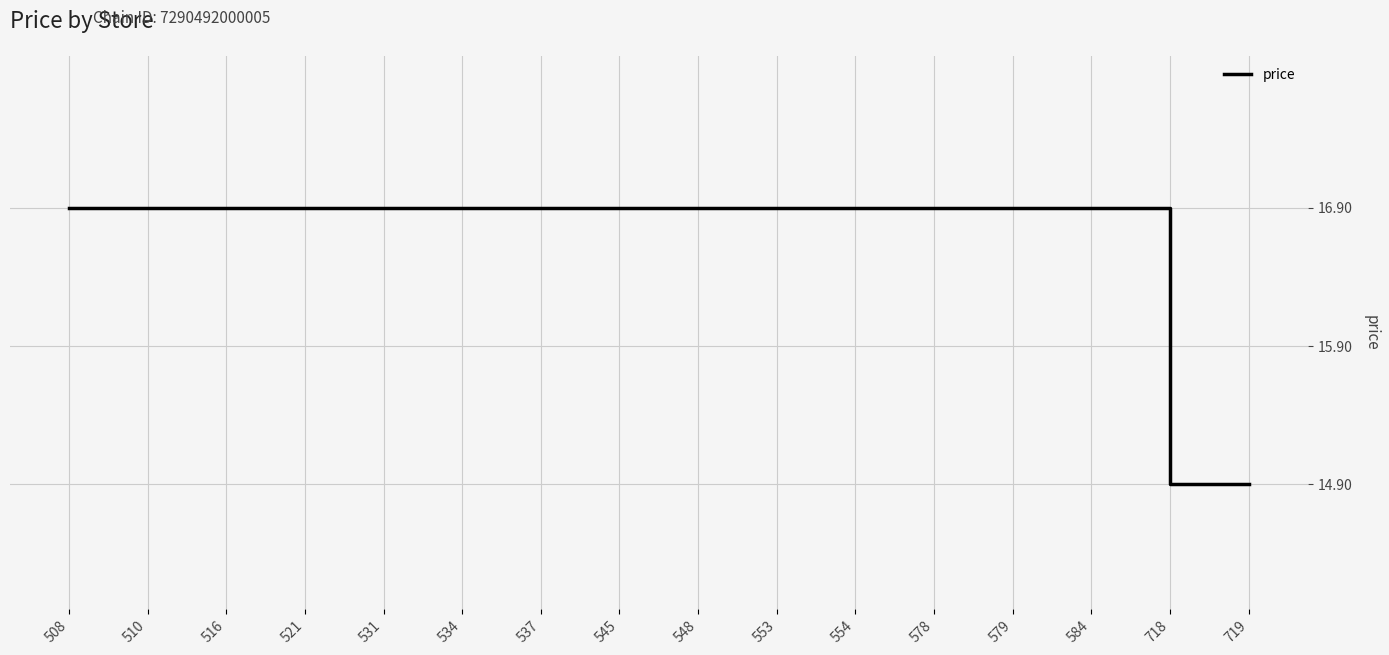

Is this an area chart (filled region under the line)?

No